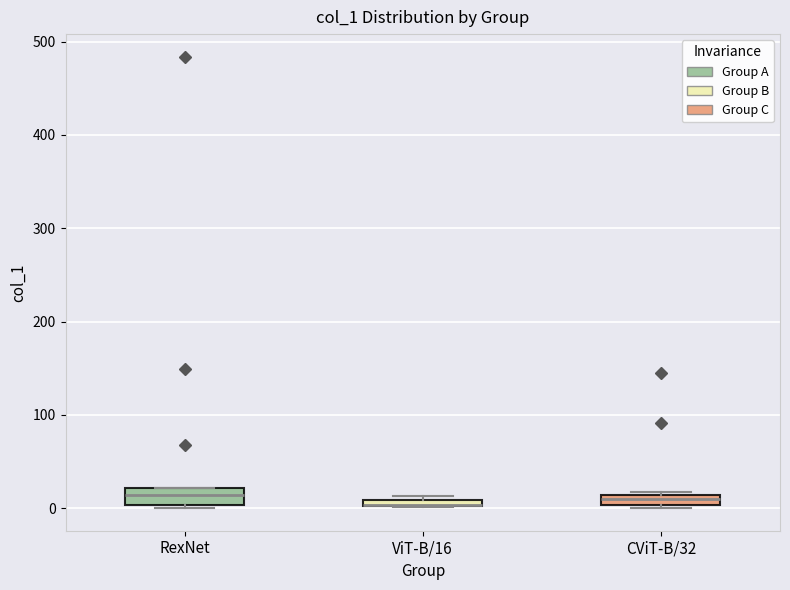

Where is the upper edge of the box for CViT-B/32 on the y-axis? The values are not printed on the chart, so give them approximately, as read against the axis.

10